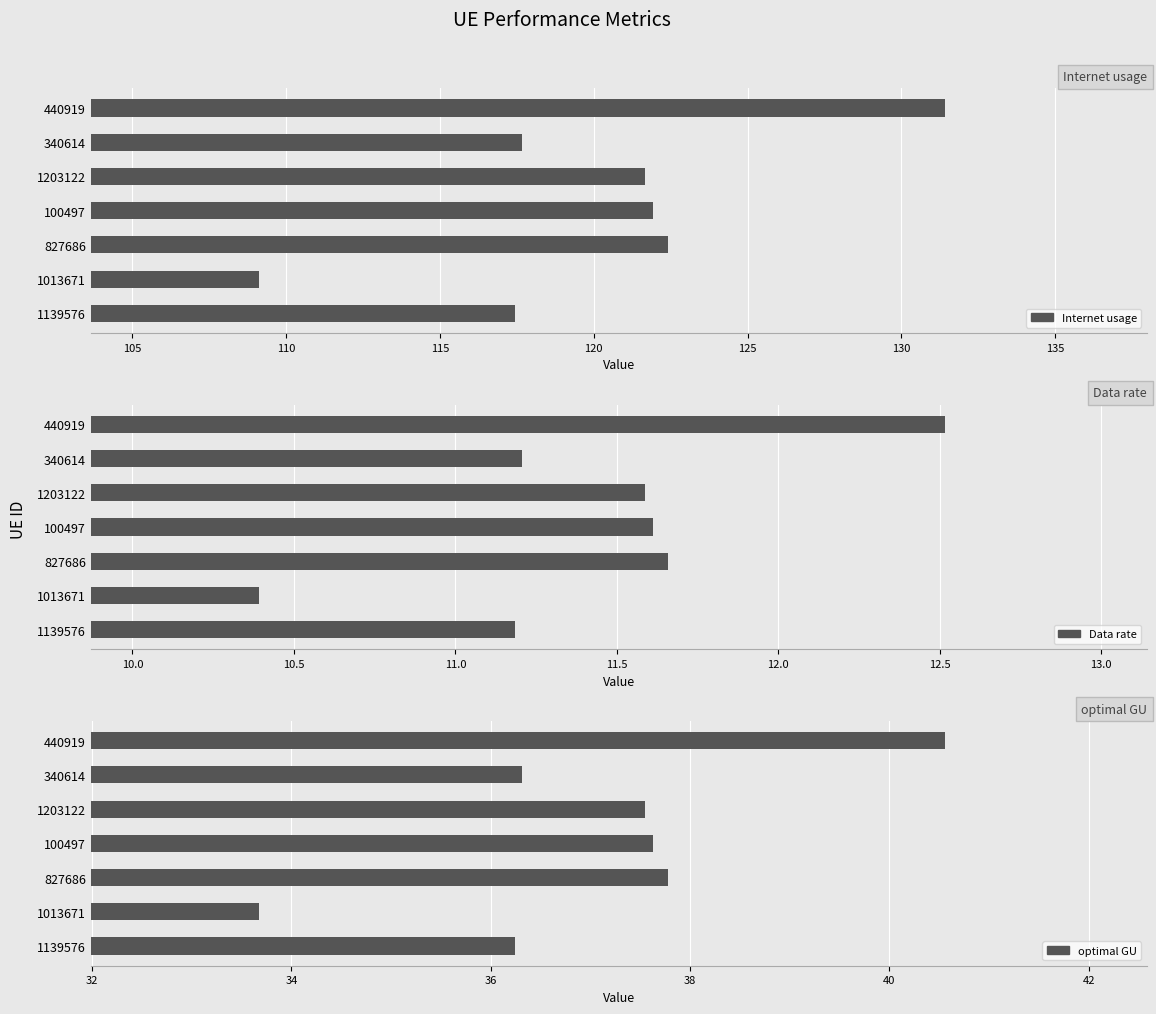

What are all the series names shown in the legend?

Internet usage, Data rate, optimal GU